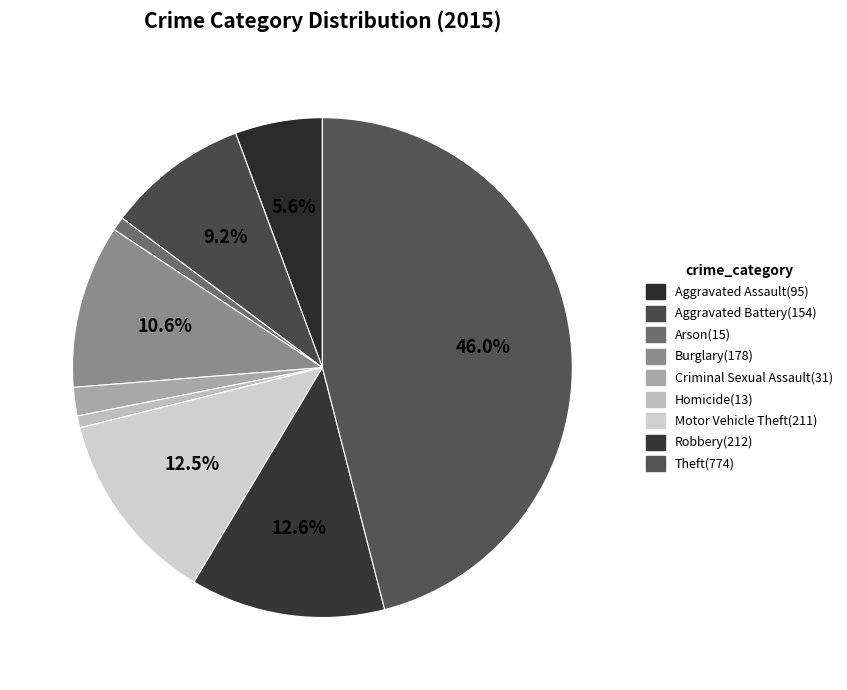

Count the number of slices in the pie.

9